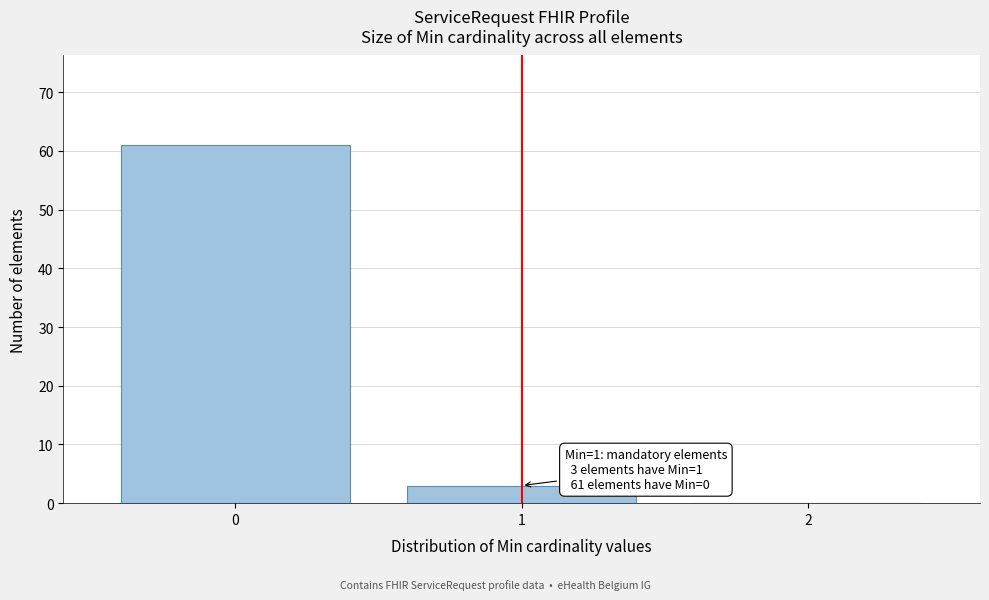

Over which range of the x-axis is the bar tallest?

-0.5 to 0.5